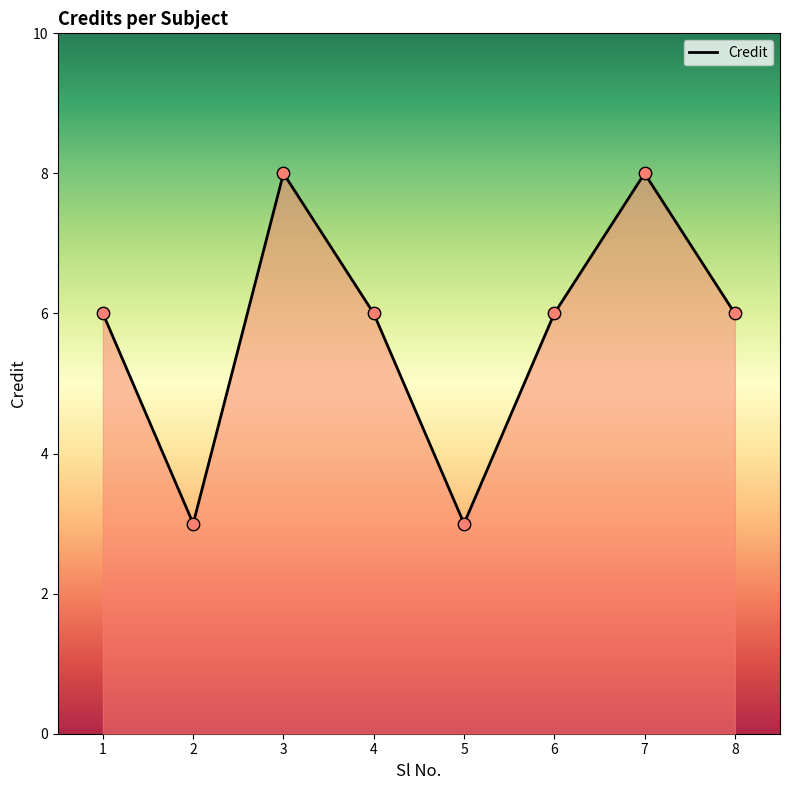

What is the change in value from 4 to 7?

+2